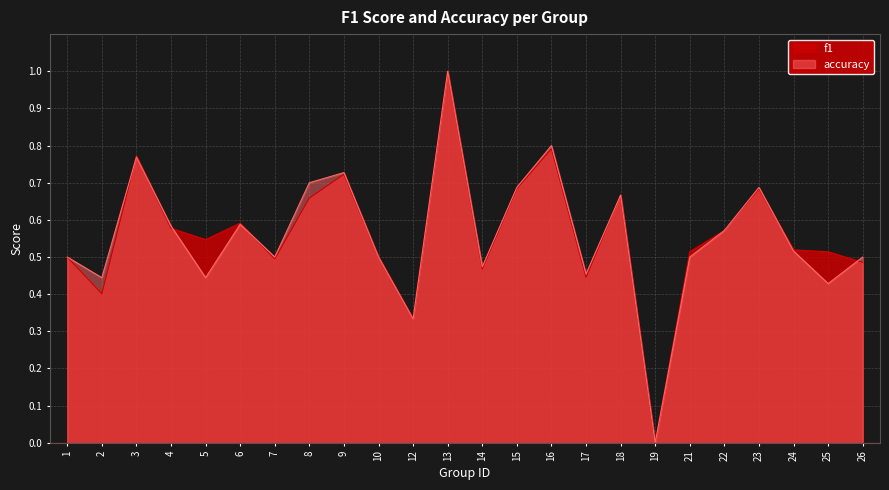

Which series has the largest total across all categories?

f1